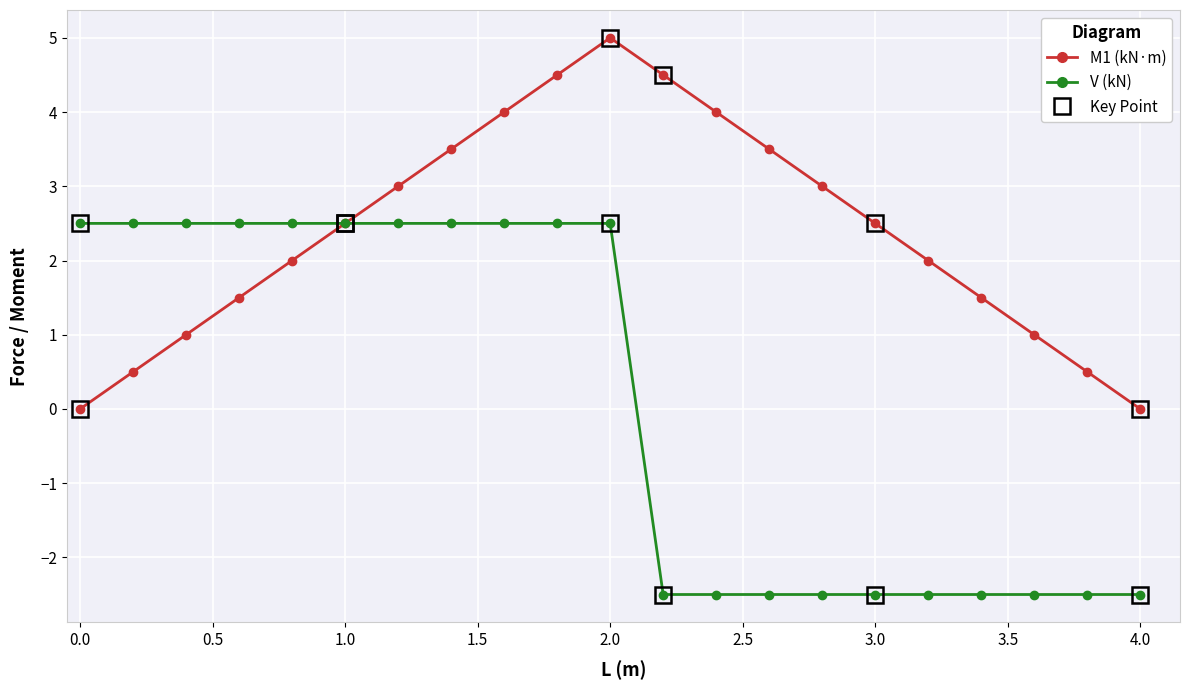

Rank the series by their maximum value, from highest to lowest.

M1 (kN·m), V (kN)